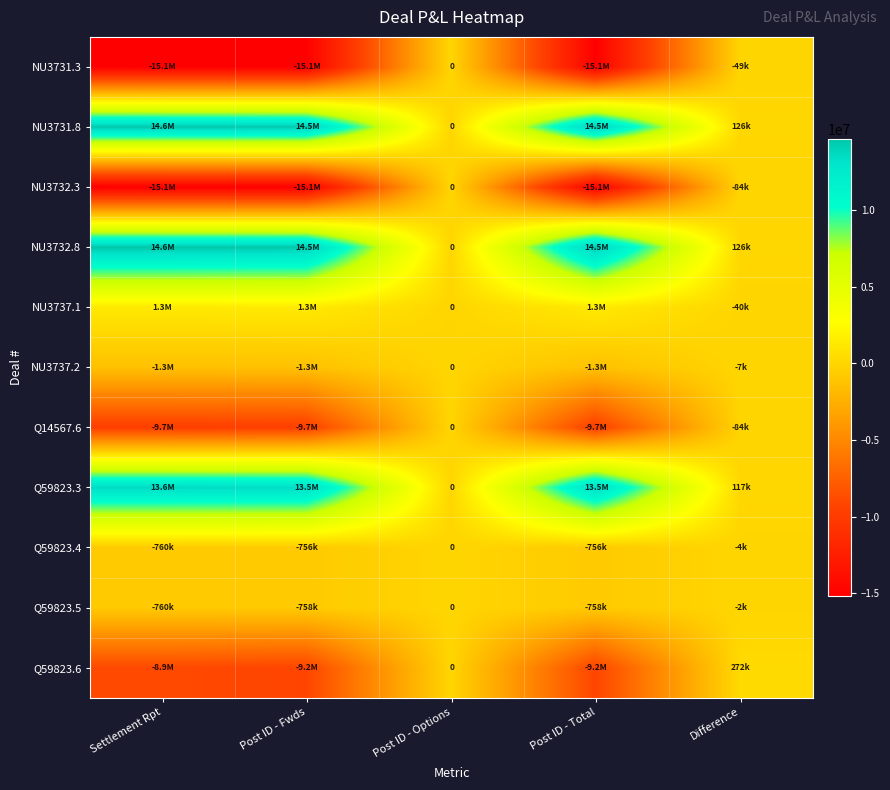

Which category has the highest value in the NU3732.3 series?

Post ID - Options